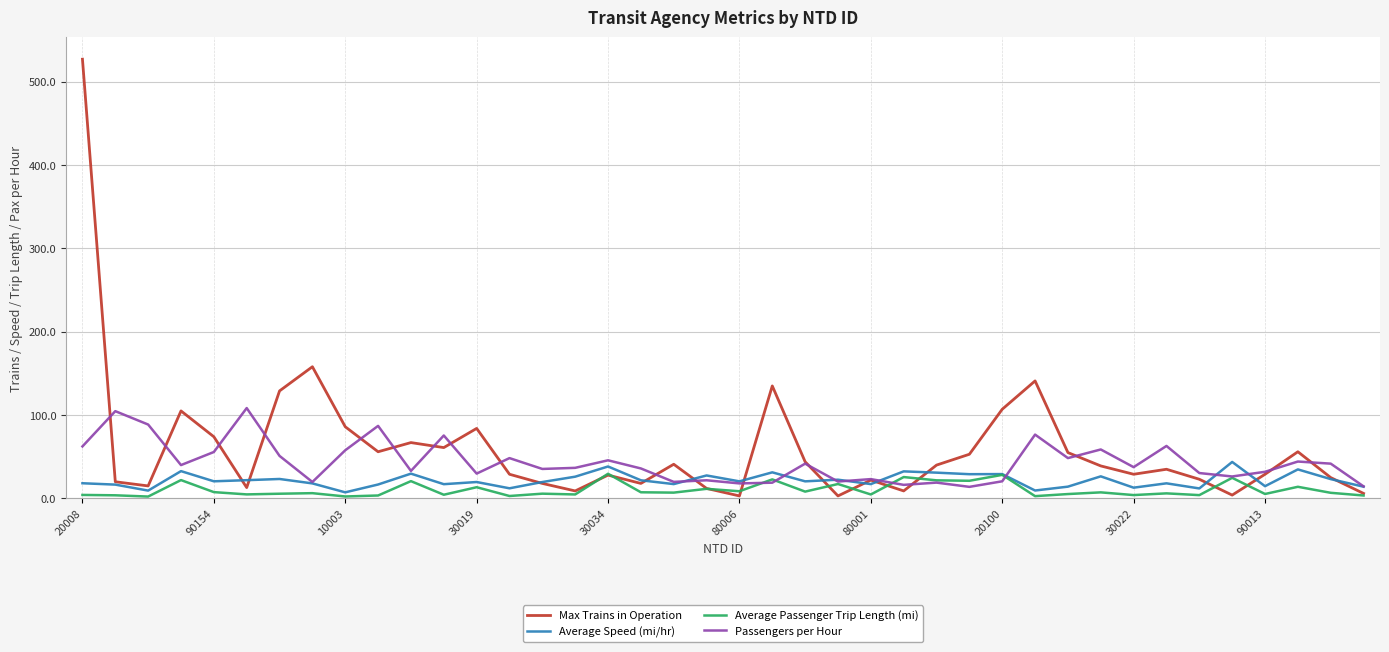

What is the greatest value displayed?

527.0